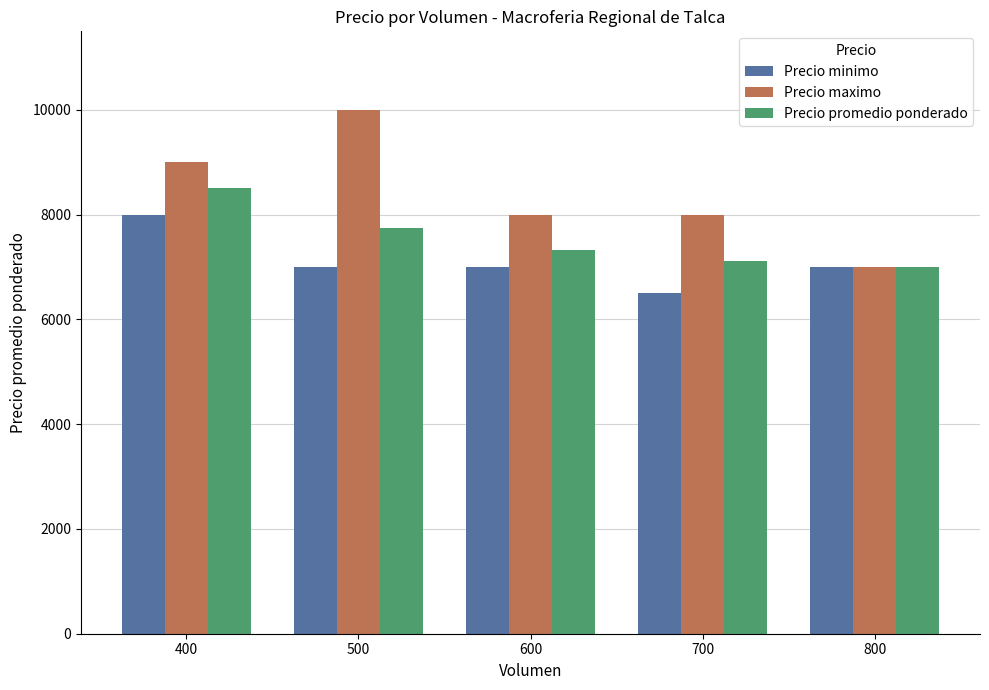

True or false: Precio promedio ponderado has a value of 7333 at 600.

True